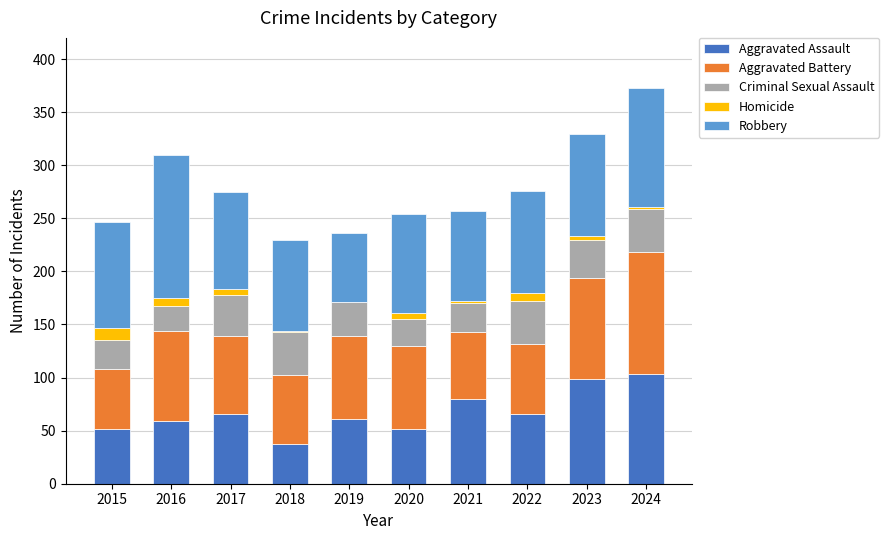

Does the chart contain stacked bars?

Yes